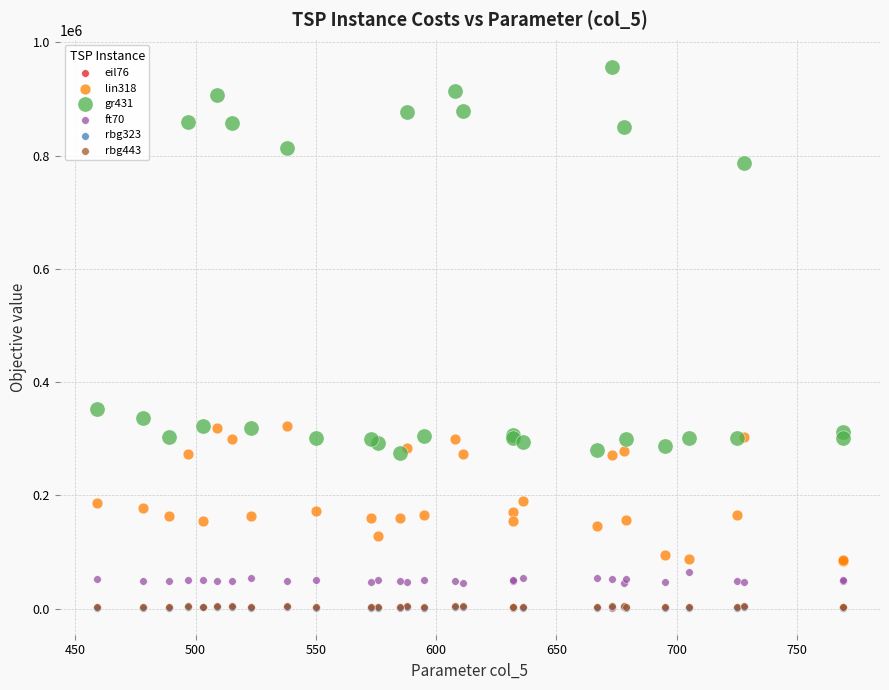

What are all the series names shown in the legend?

eil76, lin318, gr431, ft70, rbg323, rbg443